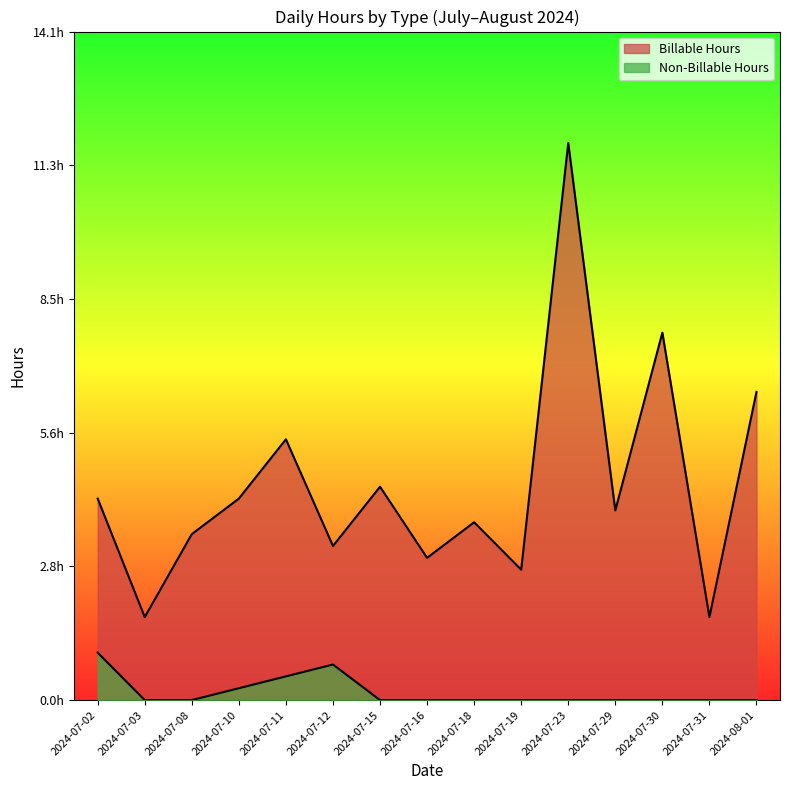

How many lines are shown in the chart?

2